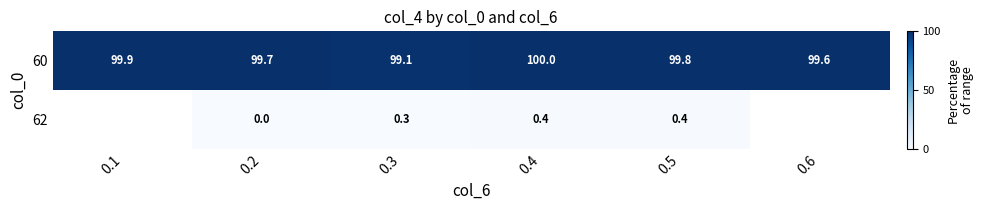

Is the value of 60 at 0.2 greater than the value of 62 at 0.3?

Yes